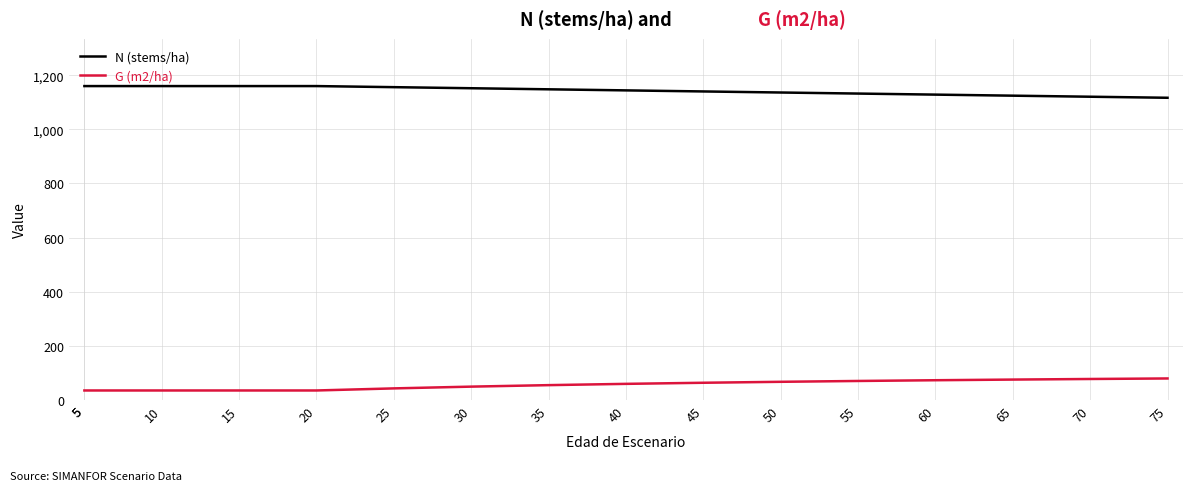

Rank the categories by N (stems/ha) value from lowest to highest.

75, 70, 65, 60, 55, 50, 45, 40, 35, 30, 25, 5, 5, 10, 15, 20